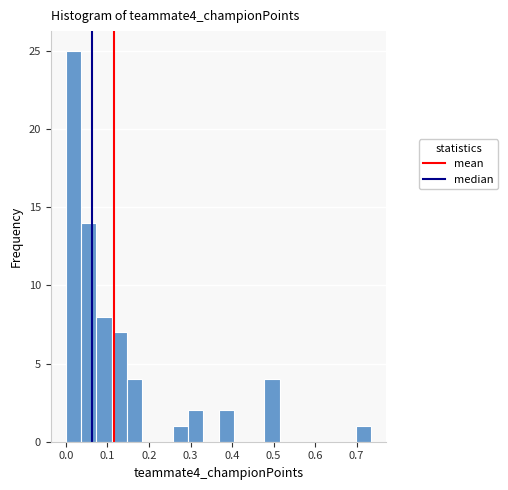

Around what value on the x-axis is the tallest bar? Give the approximate position of its centre, as read against the axis.

0.02